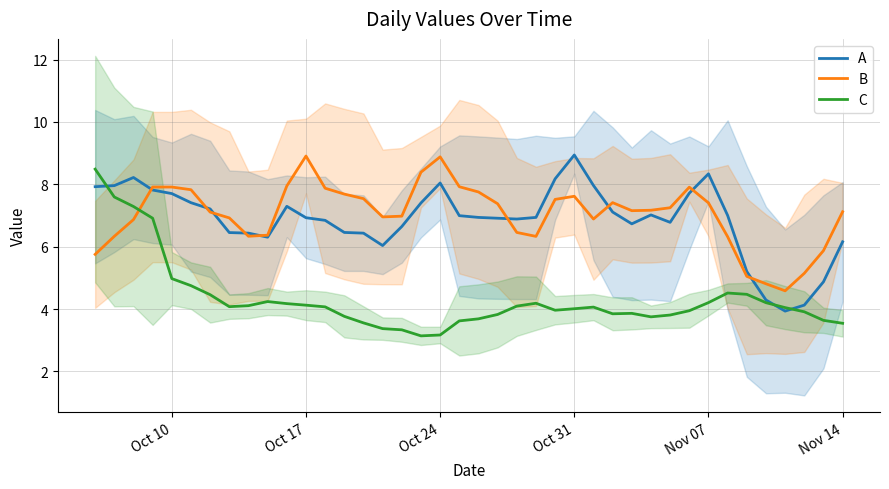

In A, how many points are higher than both neighbors (excluding endpoints)?

6